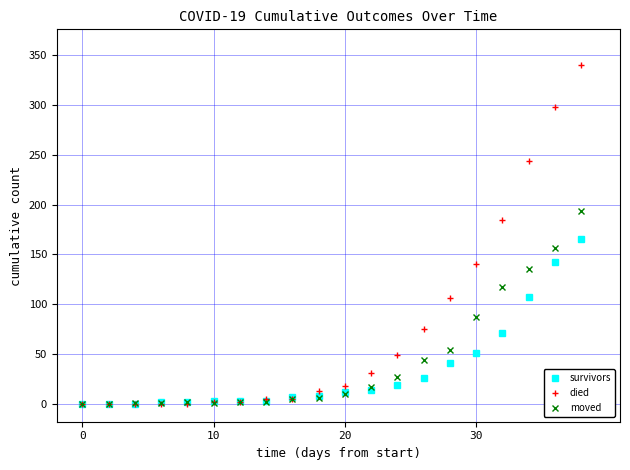

What is the highest value of the survivors series?

189